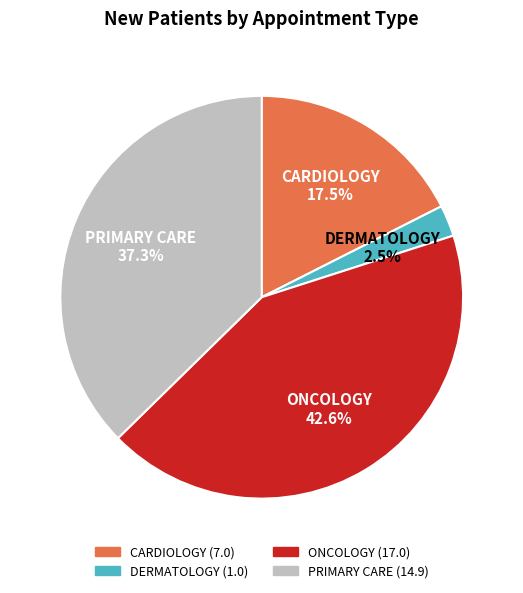

Which category has the smallest portion of the pie?

DERMATOLOGY